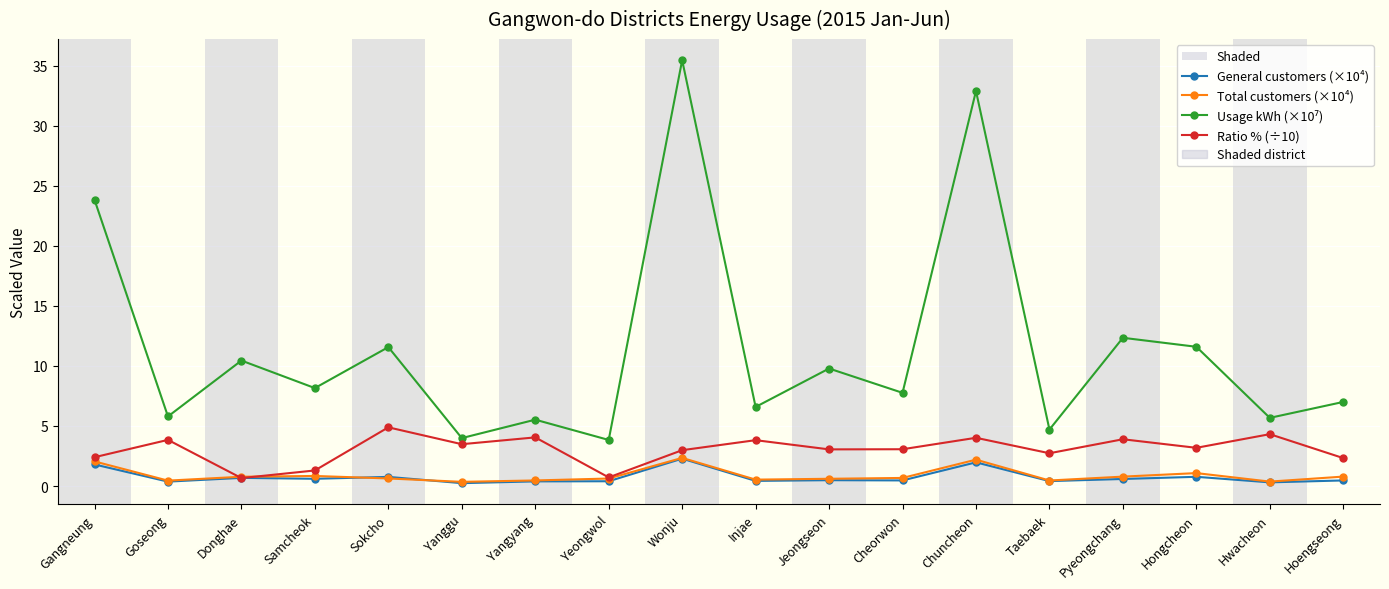

True or false: Ratio % (÷10) has more than 0 points higher than both neighbors.

True